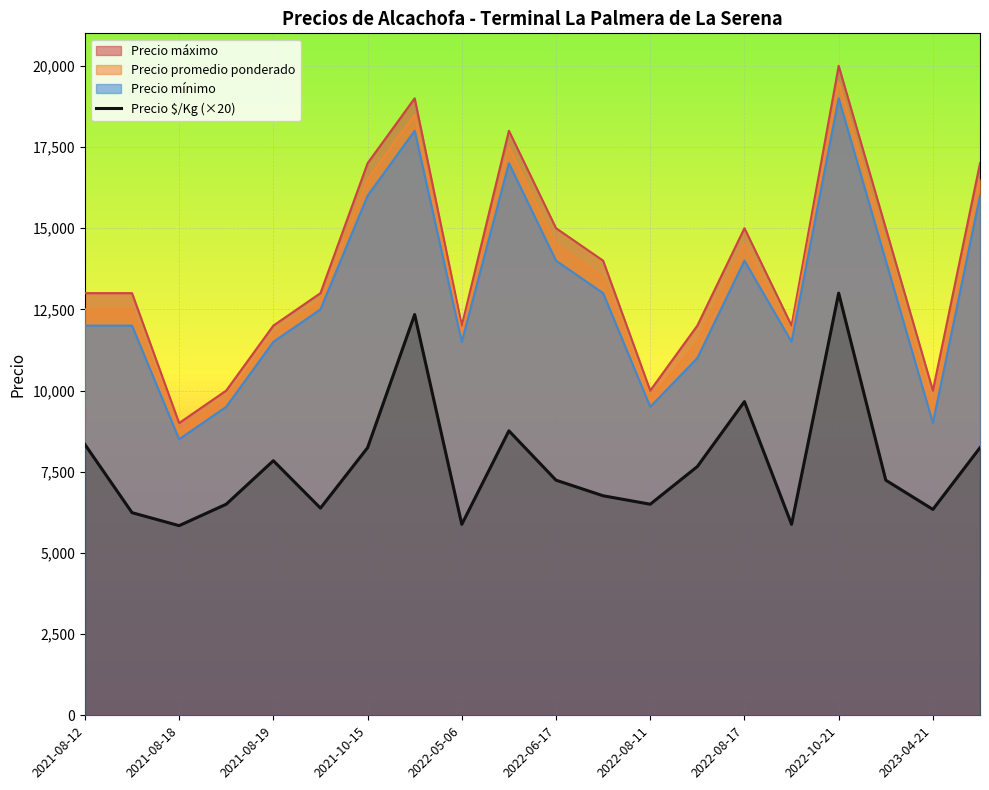

At which category is the sum across all series the highest?

2022-10-21